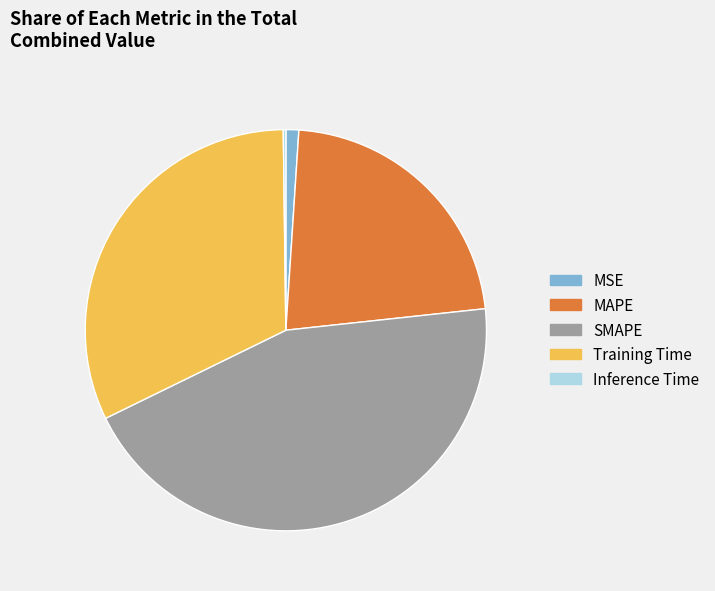

The MAPE slice represents 22% of the pie. True or false?

True